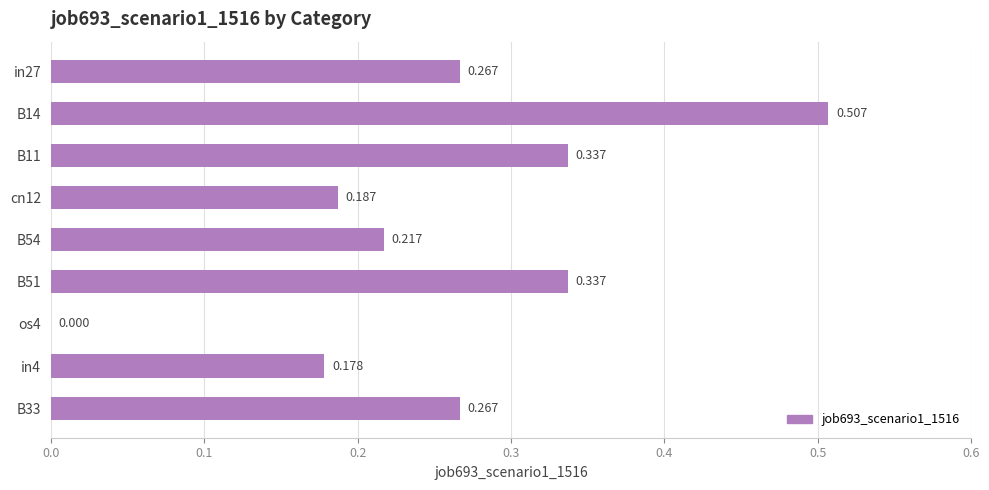

Does the chart contain stacked bars?

No